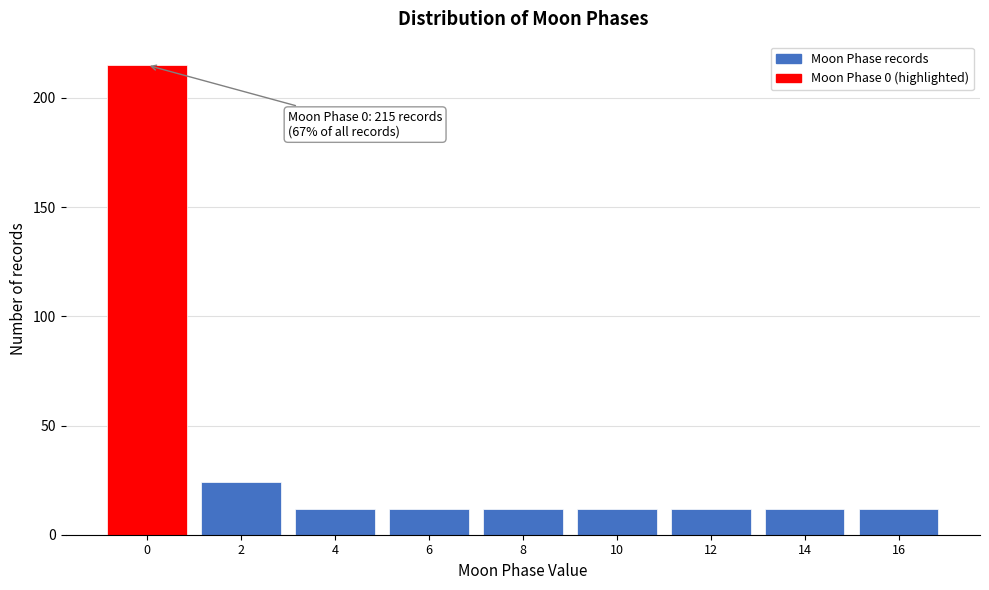

Reading left to right, list all the values displayed in this chart.

215	24	12	12	12	12	12	12	12